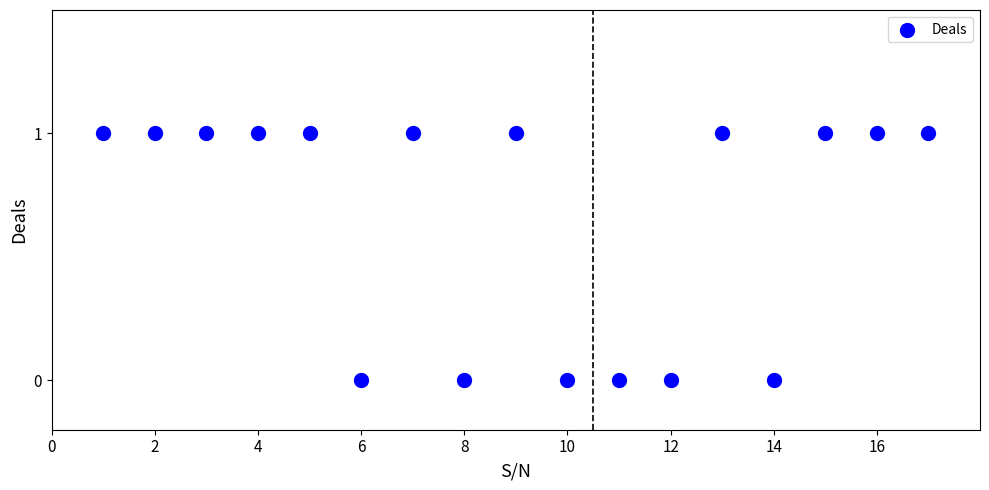

What is the range of X values (max minus min)?

16